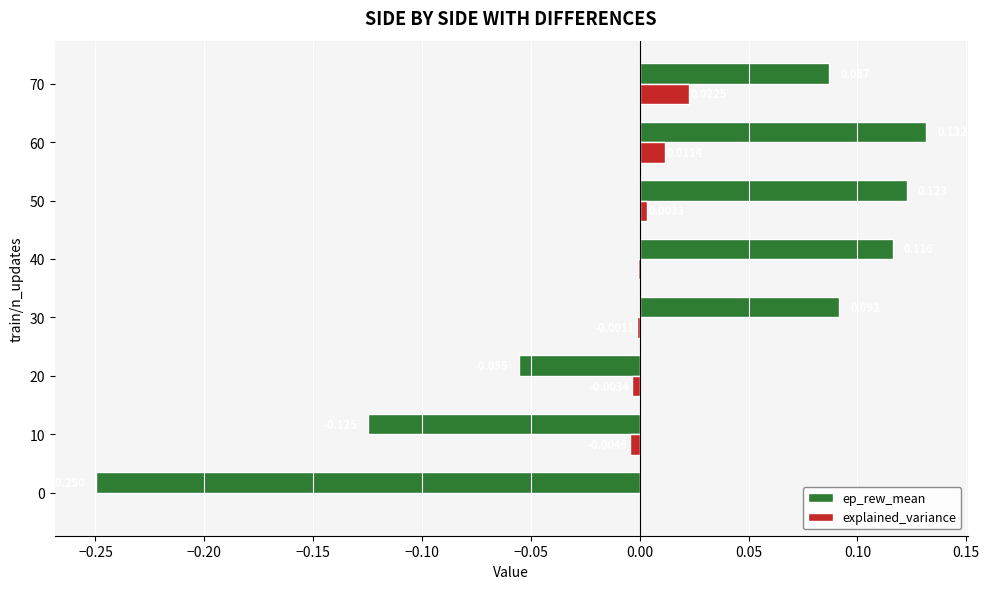

Which series has the largest total across all categories?

ep_rew_mean